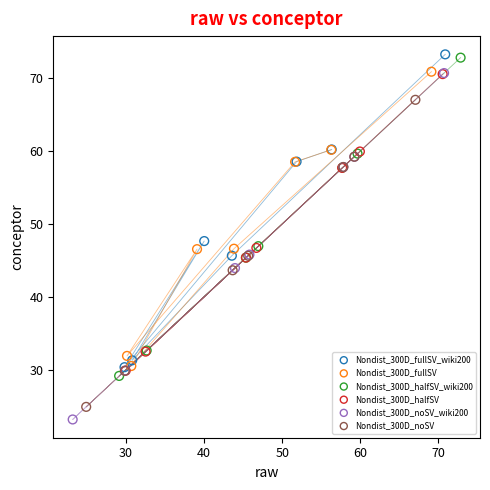

Which series has the widest spread of Y values?

Nondist_300D_noSV_wiki200